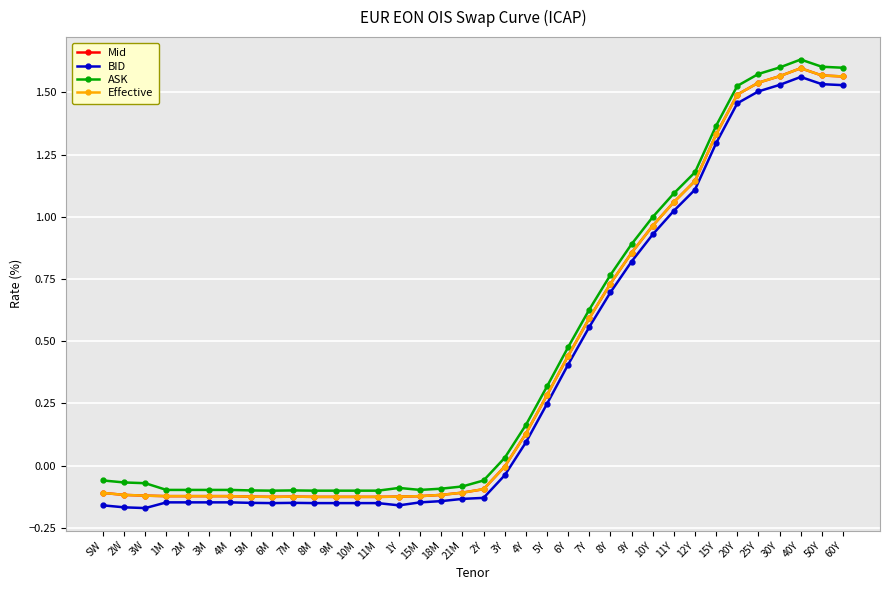

The ASK series shows -0.1 at 4M. True or false?

True